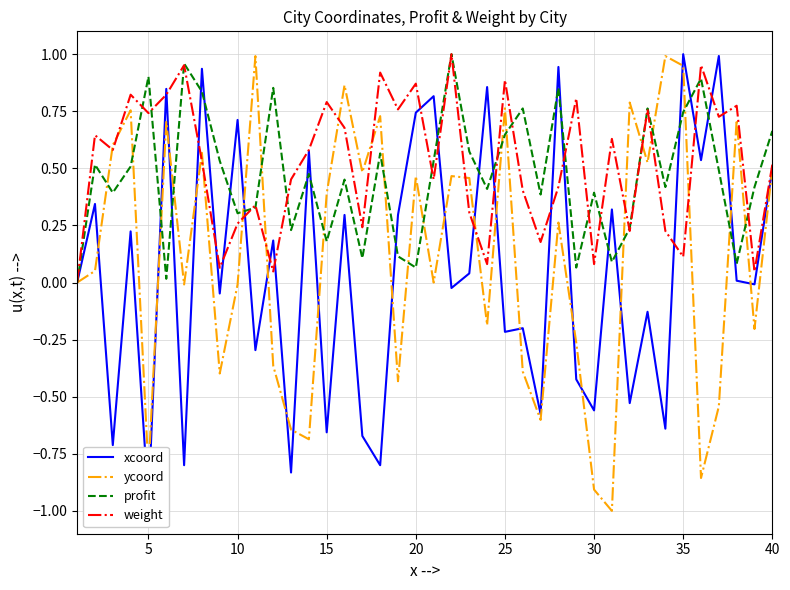

In weight, how many points are lower than both neighbors (excluding endpoints)?

14